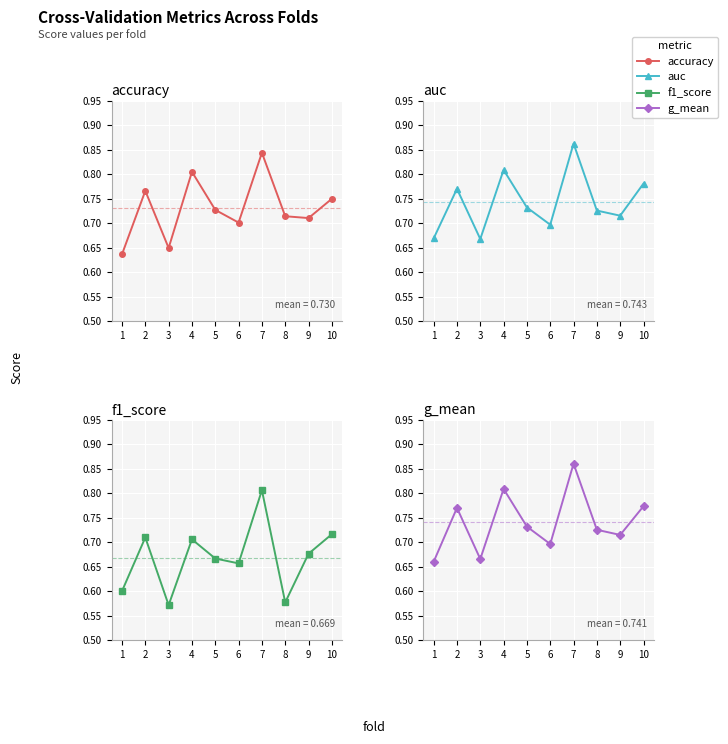

Between 5 and 6, which is larger?

5